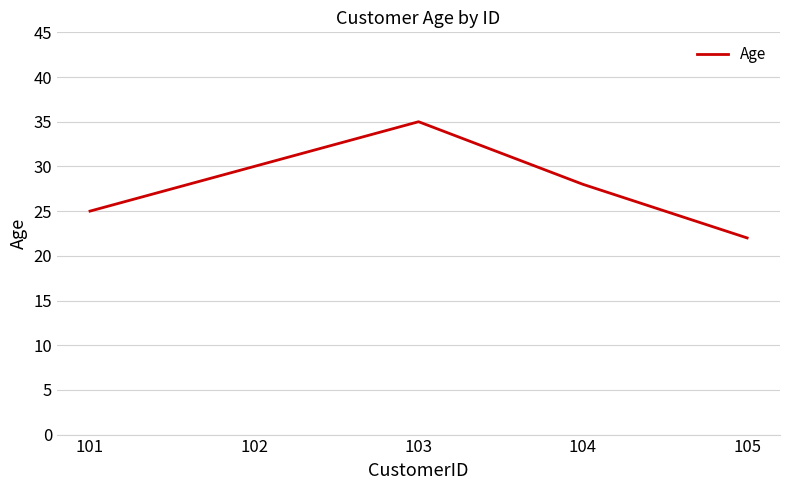

What is the sum of the values at 101 and 102?

55